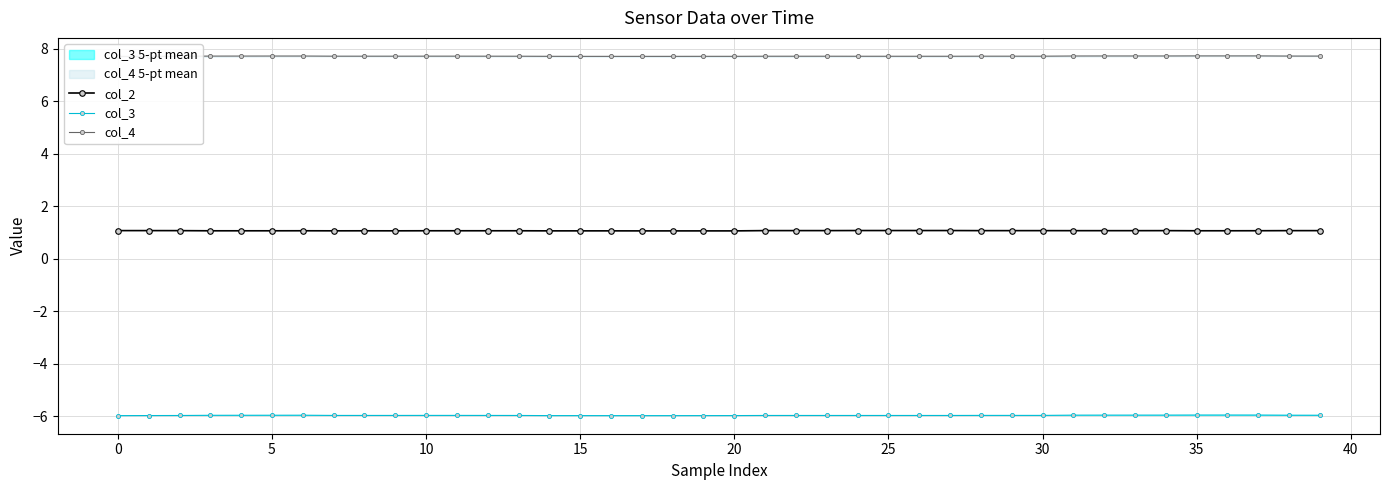

The value of col_3 at 10 is -10.4. True or false?

False